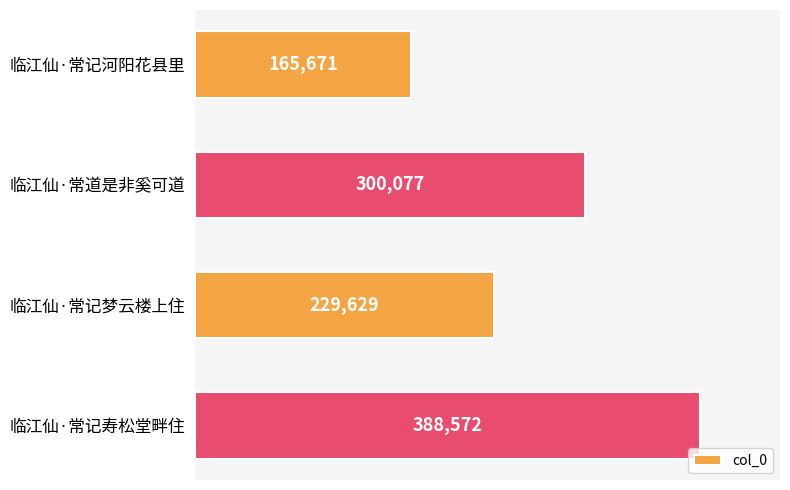

What is the change in value from 临江仙·常道是非奚可道 to 临江仙·常记寿松堂畔住?

+88495